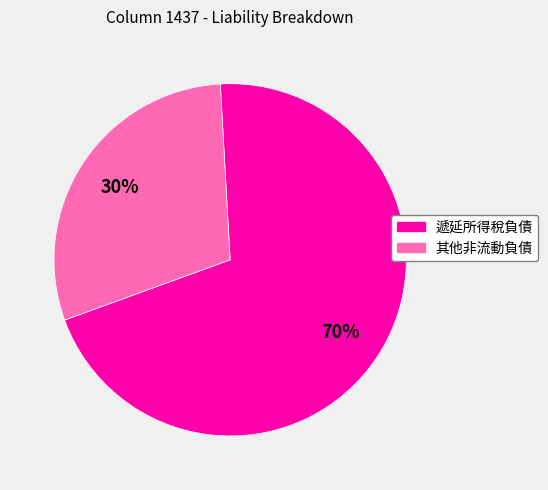

Which slice is the smallest?

其他非流動負債